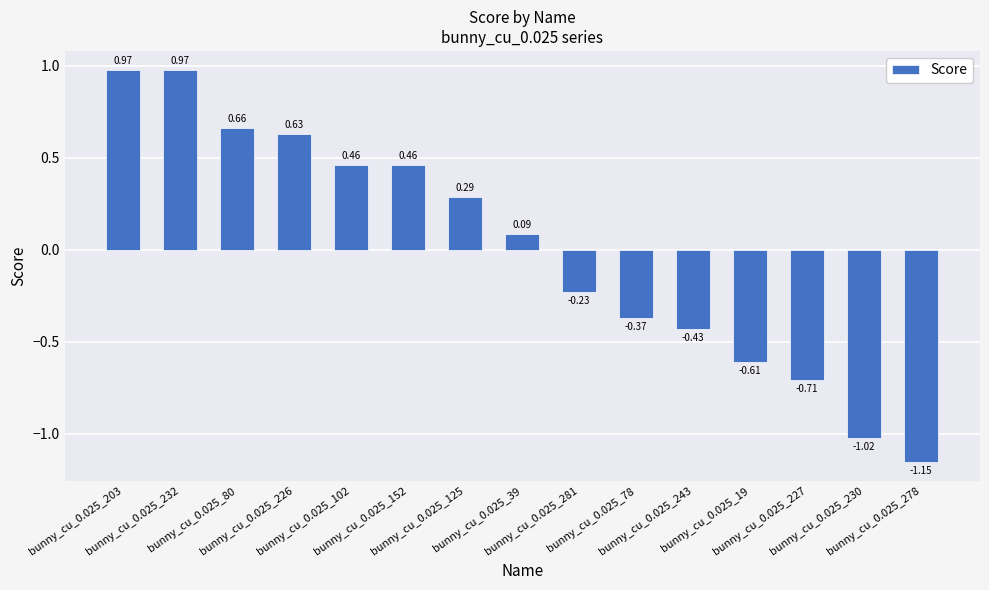

Count the number of data series in this chart.

1